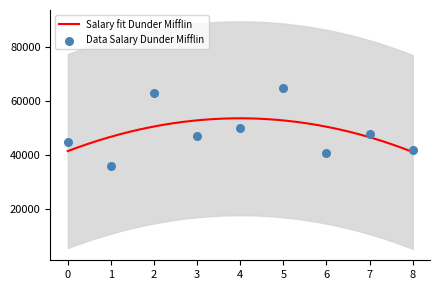

What is the highest value of the Salary fit Dunder Mifflin series?

53692.6